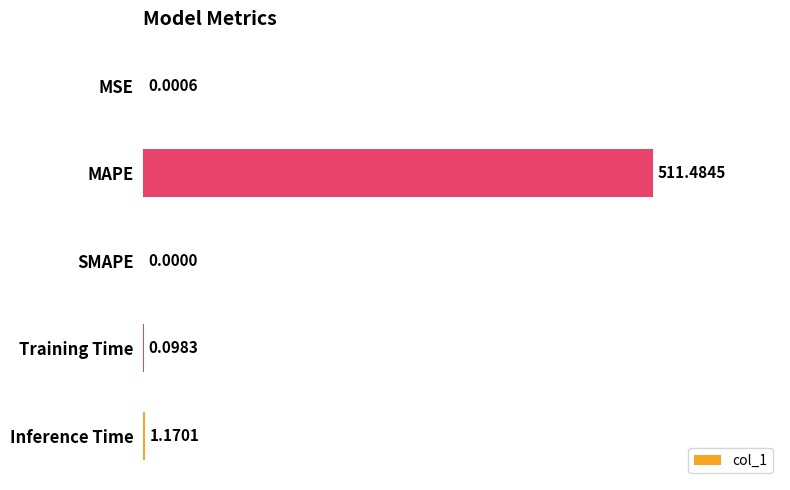

Count the number of data series in this chart.

1